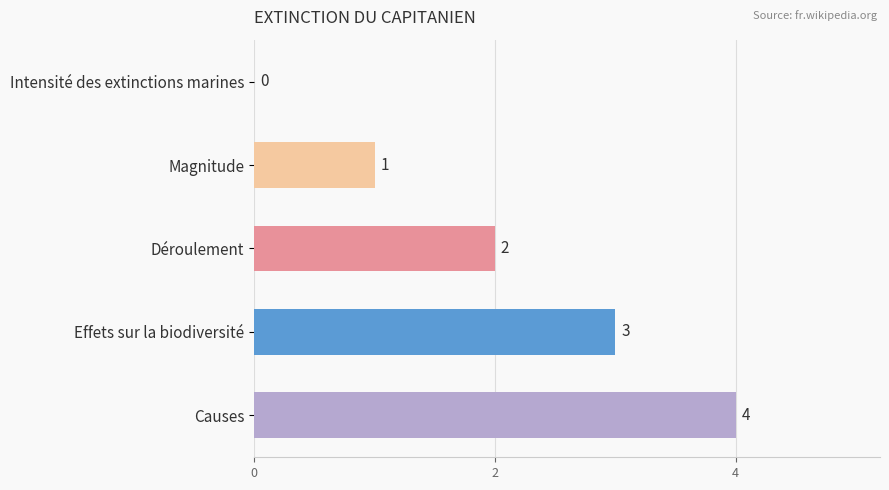

Is it true that the value at Magnitude is 2?

False